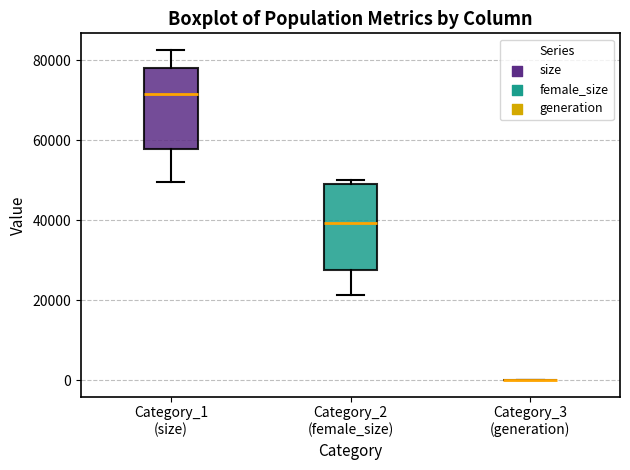

Reading left to right, read every box against the y-axis: the position of its median line, the range the box covers, and the ends of its whiskers. The values are not printed on the chart, so give them approximately, as read against the axis.

Category_1 (size): median 72000, box 58000 to 78000, whiskers 50000 to 82000
Category_2 (female_size): median 40000, box 28000 to 50000, whiskers 22000 to 50000 (just above the box's upper edge)
Category_3 (generation): box collapsed to a line at 0, whiskers 0 to 0